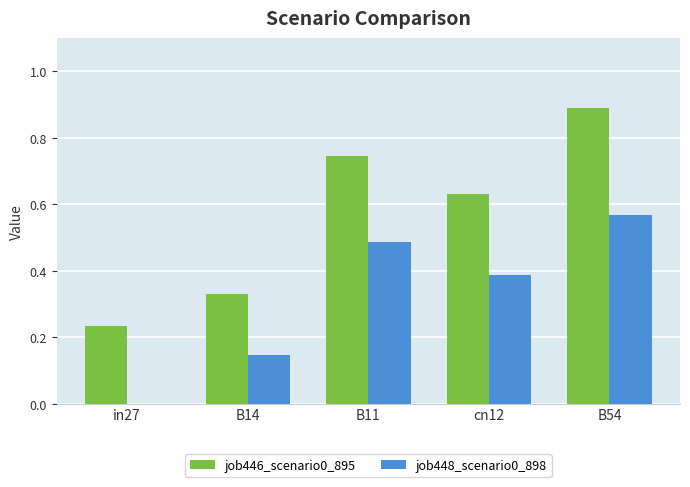

At which label does job448_scenario0_898 reach its peak?

B54